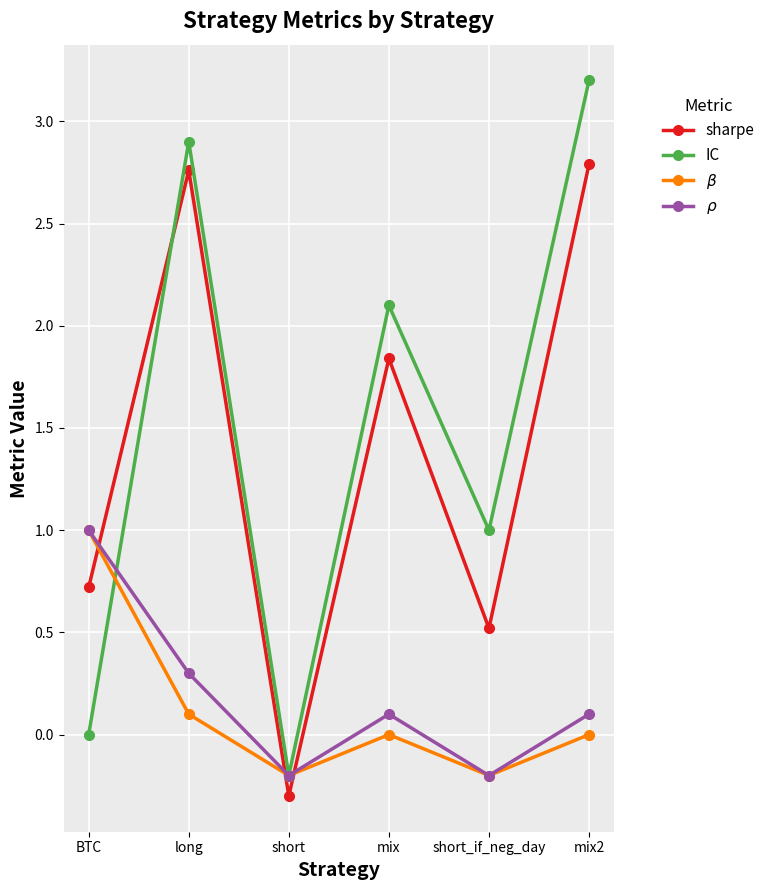

What is the average value of the $\beta$ series?

0.1